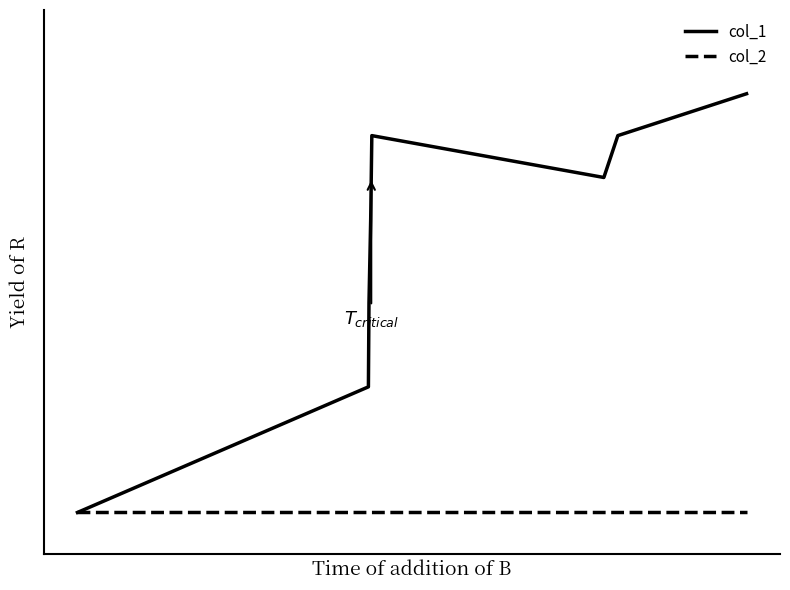

Which series has the widest spread of values?

col_1